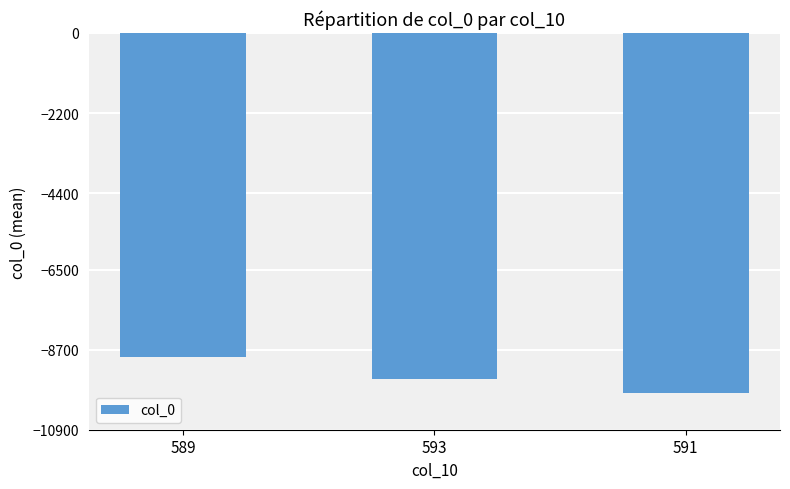

Reading left to right, transcribe all the data shown in this chart.

-8889.0	-9494.0	-9894.3